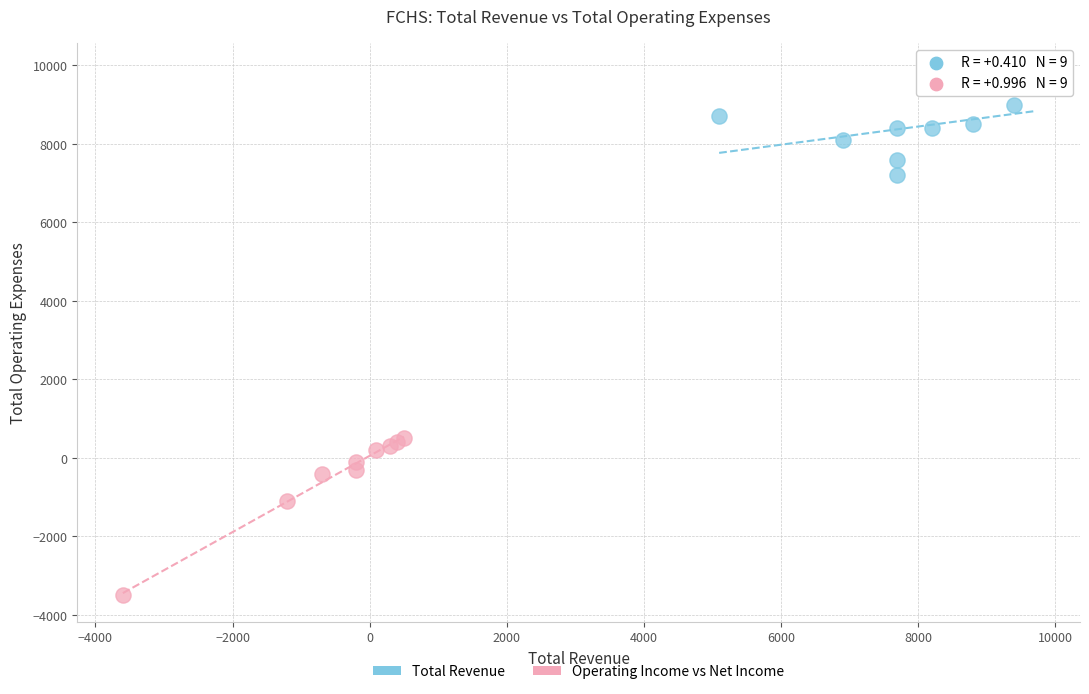

Which series reaches the minimum Y coordinate?

Operating Income vs Net Income